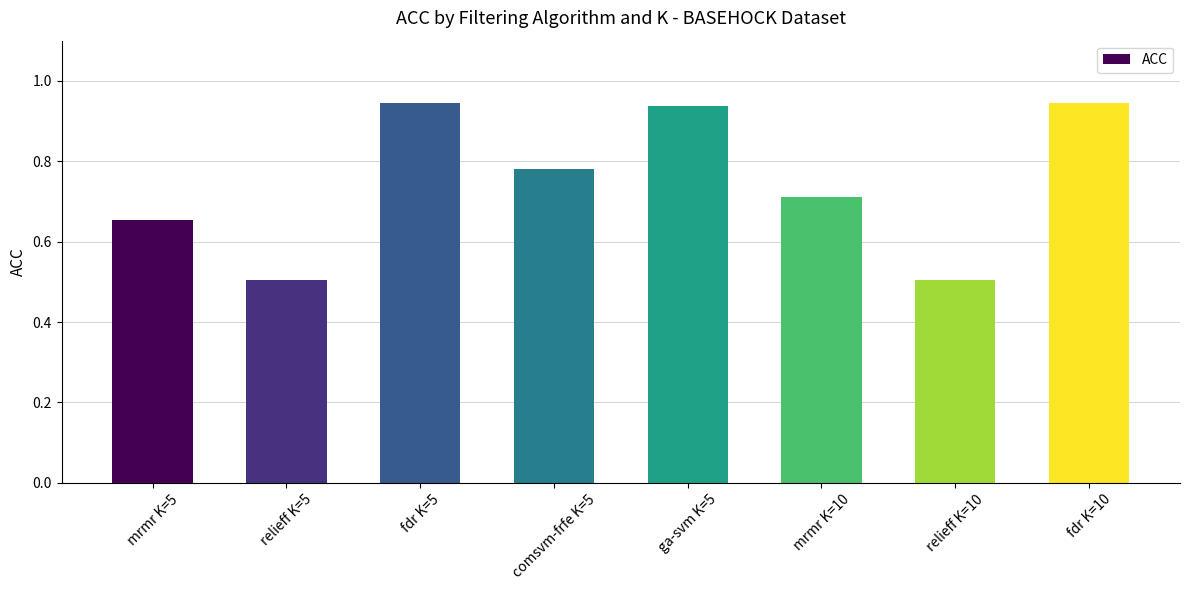

Are the bars horizontal?

No